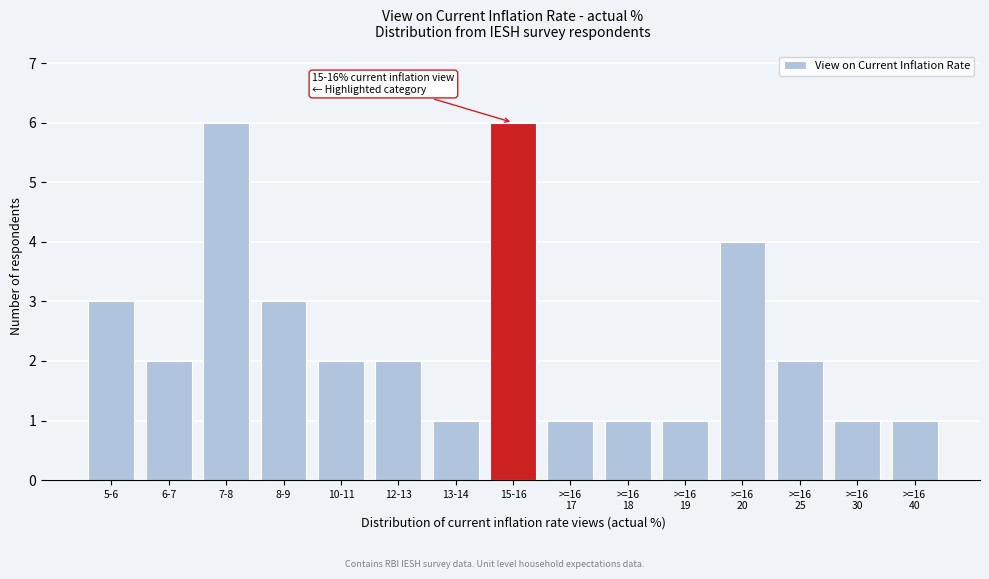

Reading right to left, transcribe all the data shown in this chart.

1	1	2	4	1	1	1	6	1	2	2	3	6	2	3